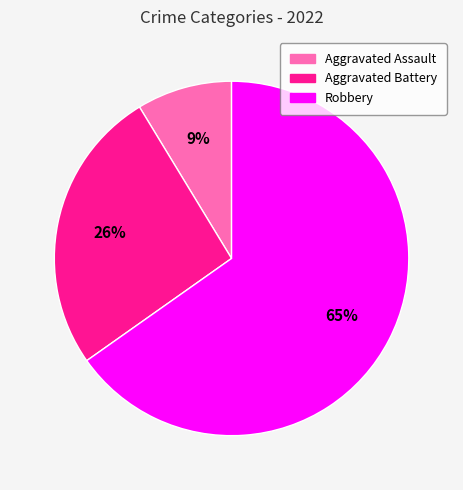

To the nearest percent, what portion does Robbery represent?

65%